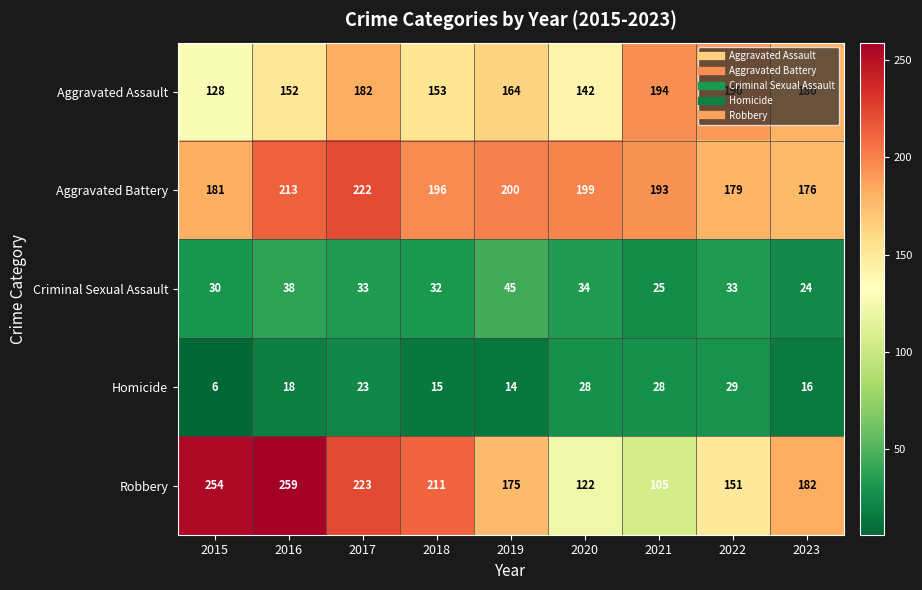

What is the spread (max minus min) of values at 2018?

196